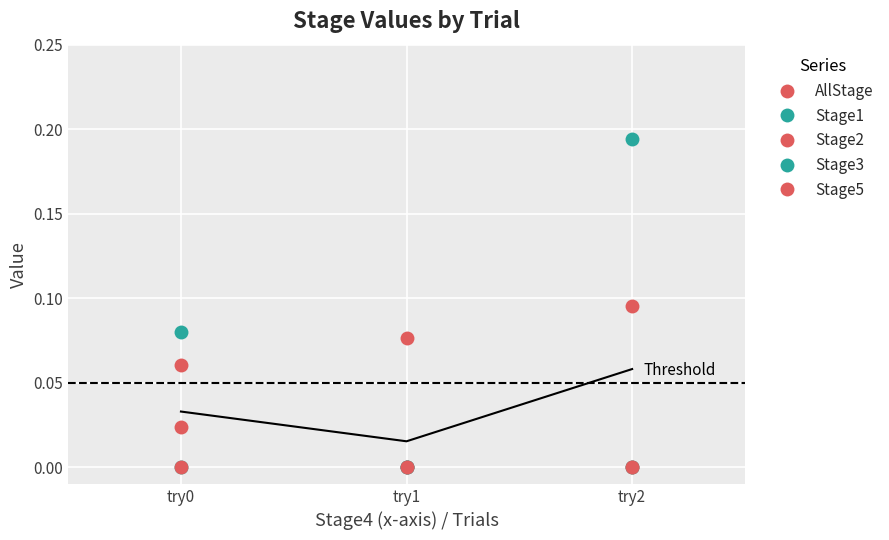

Which series has the largest range (max minus min)?

Stage1